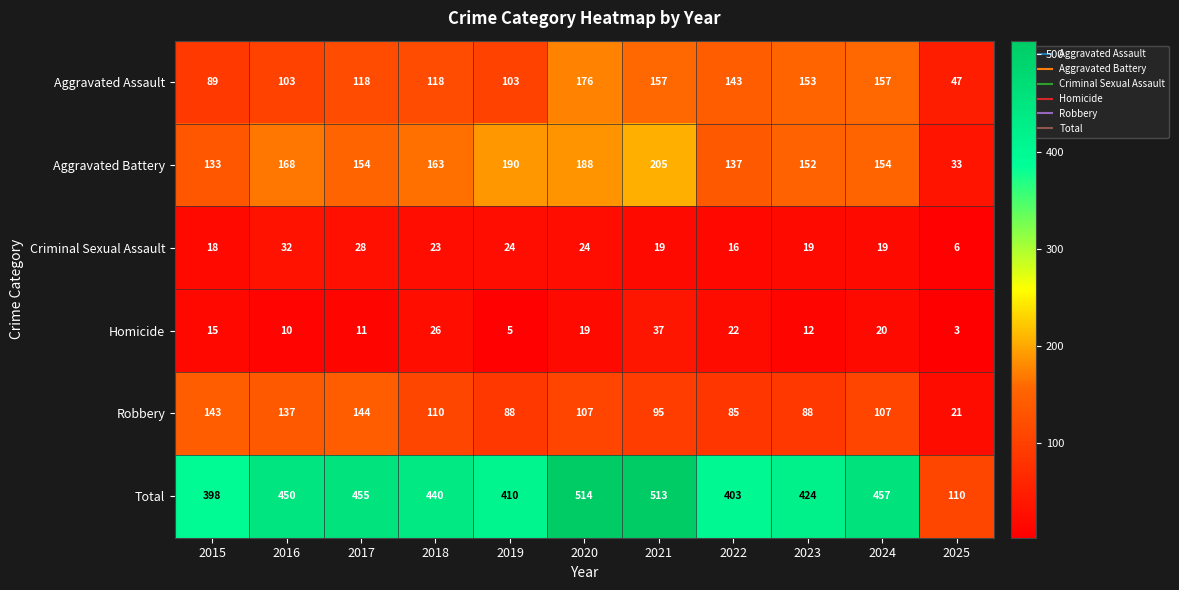

Where does the Total series first go above 440?

2016